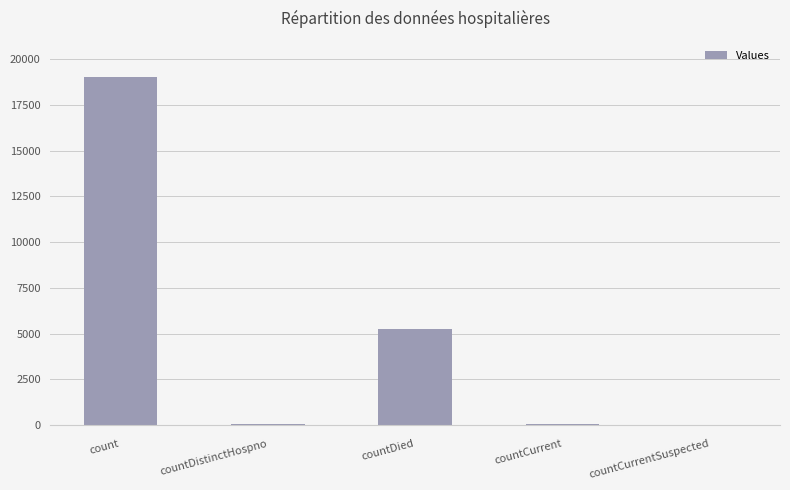

The value at countCurrent is 52. True or false?

True